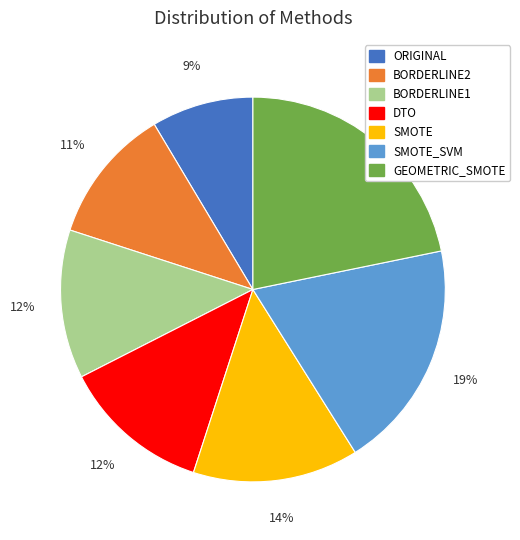

How many segments does this pie chart have?

7